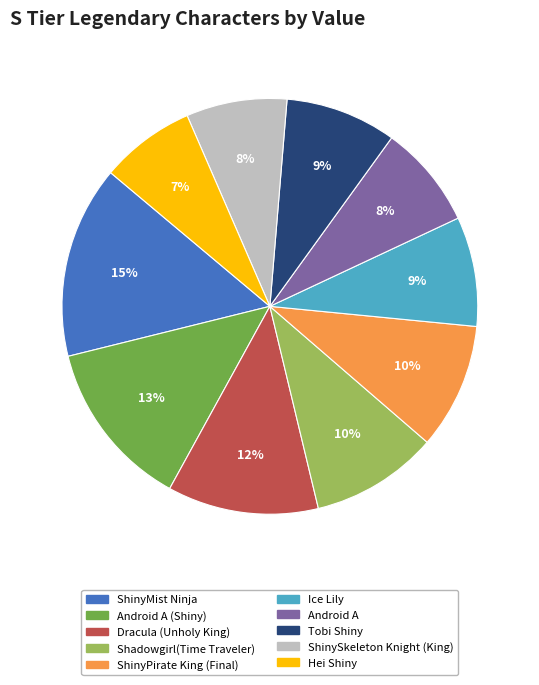

Which has a higher value, ShinyPirate King (Final) or ShinyMist Ninja?

ShinyMist Ninja